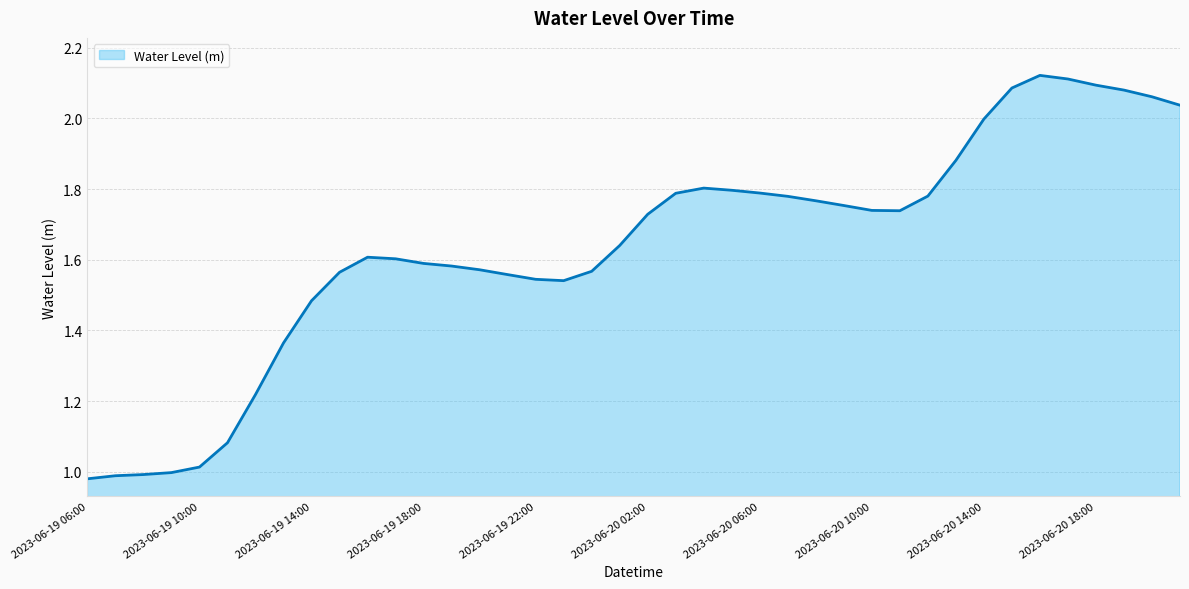

Does the chart display data point markers on the line(s)?

No